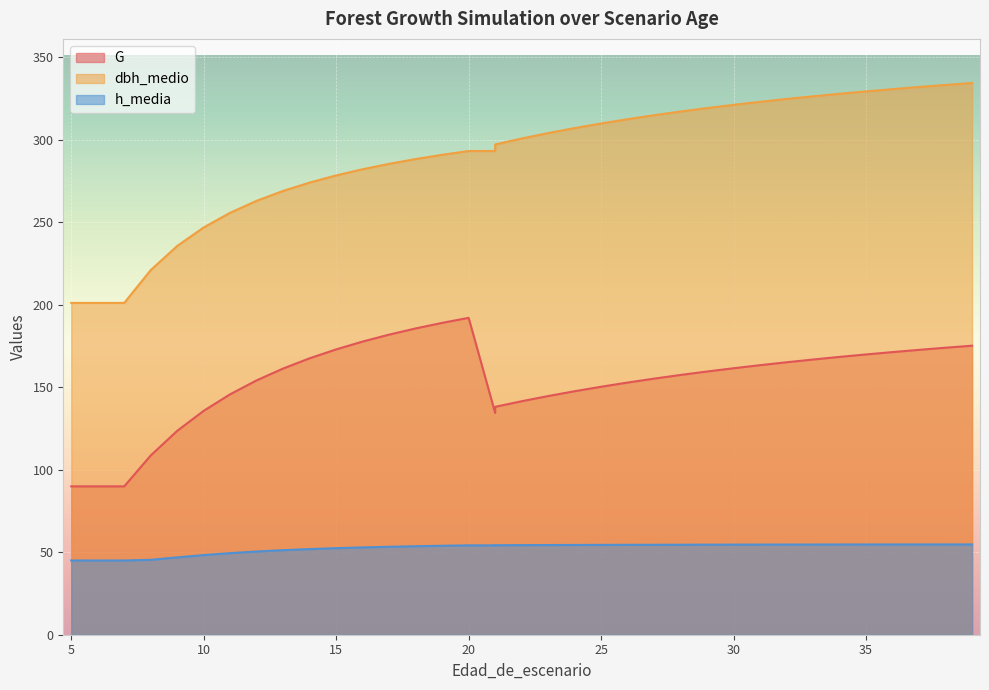

How many lines are shown in the chart?

3